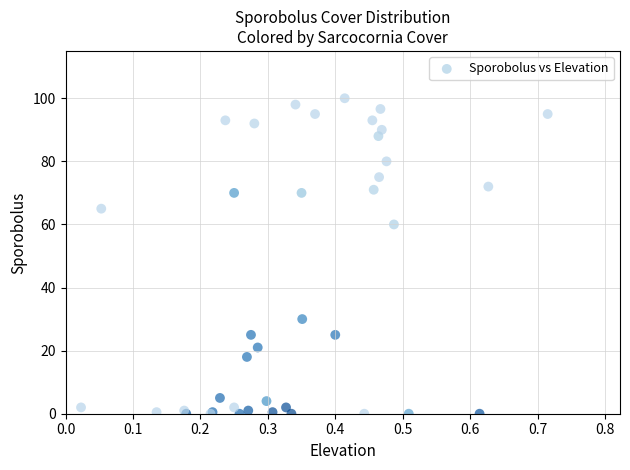

What Y value in the scatter plot is closest to 50?

60.0